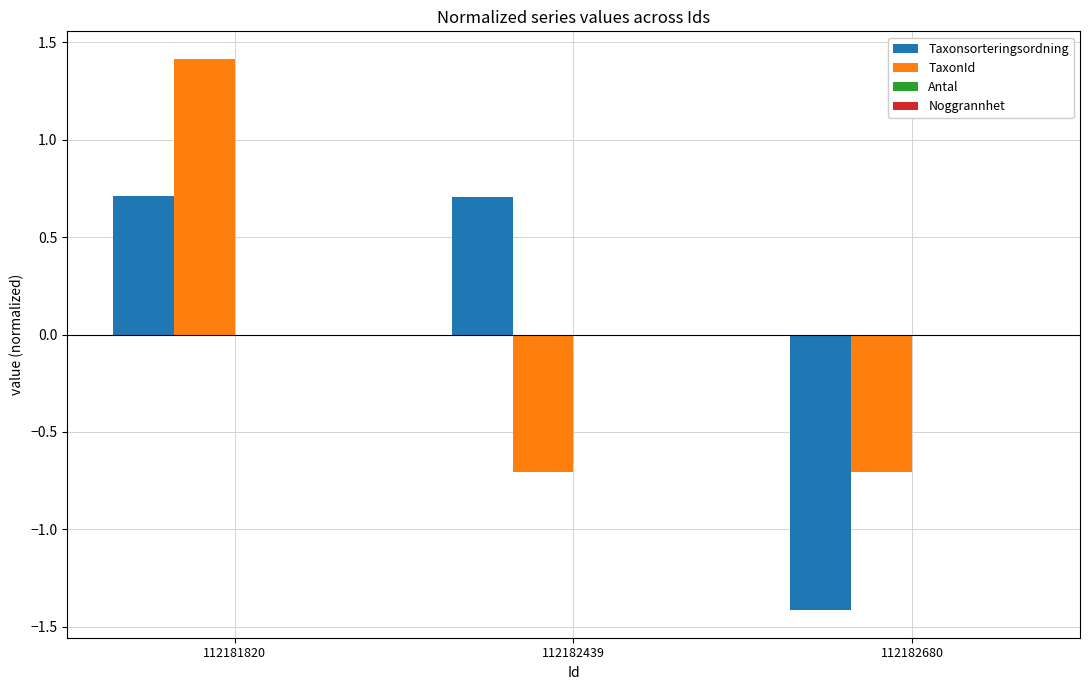

What is the spread (max minus min) of values at 112182439?

1.4